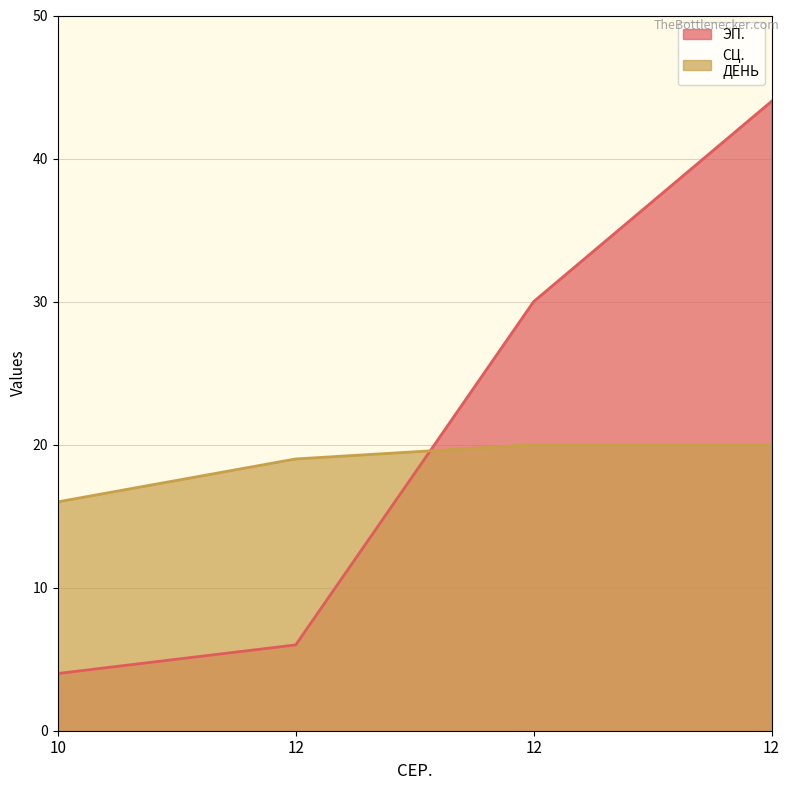

What are all the series names shown in the legend?

ЭП., СЦ.
ДЕНЬ